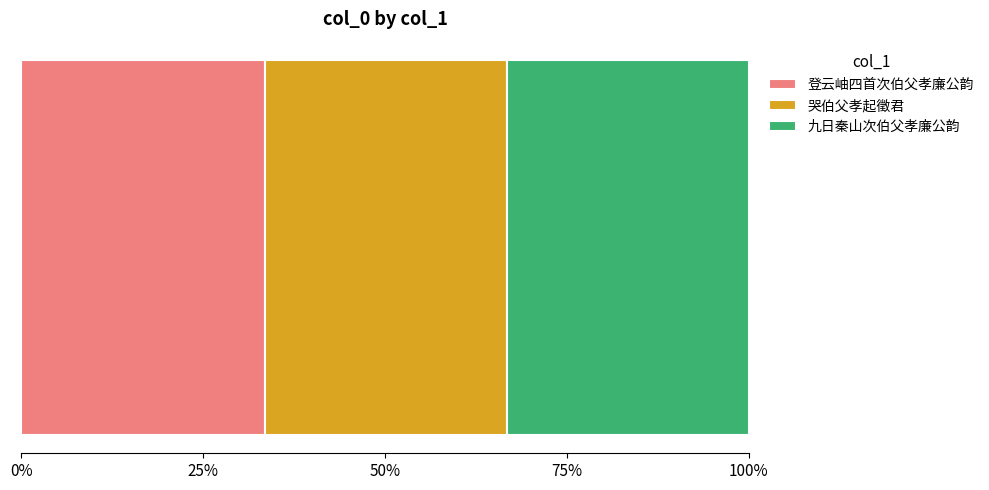

What is the lowest value of the 登云岫四首次伯父孝廉公韵 series?

33.4